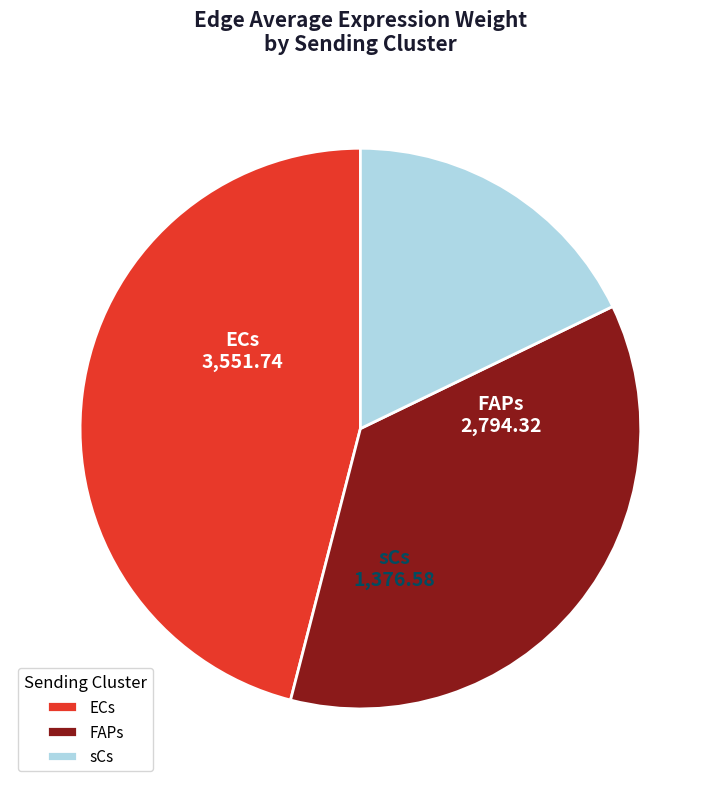

How many segments does this pie chart have?

3